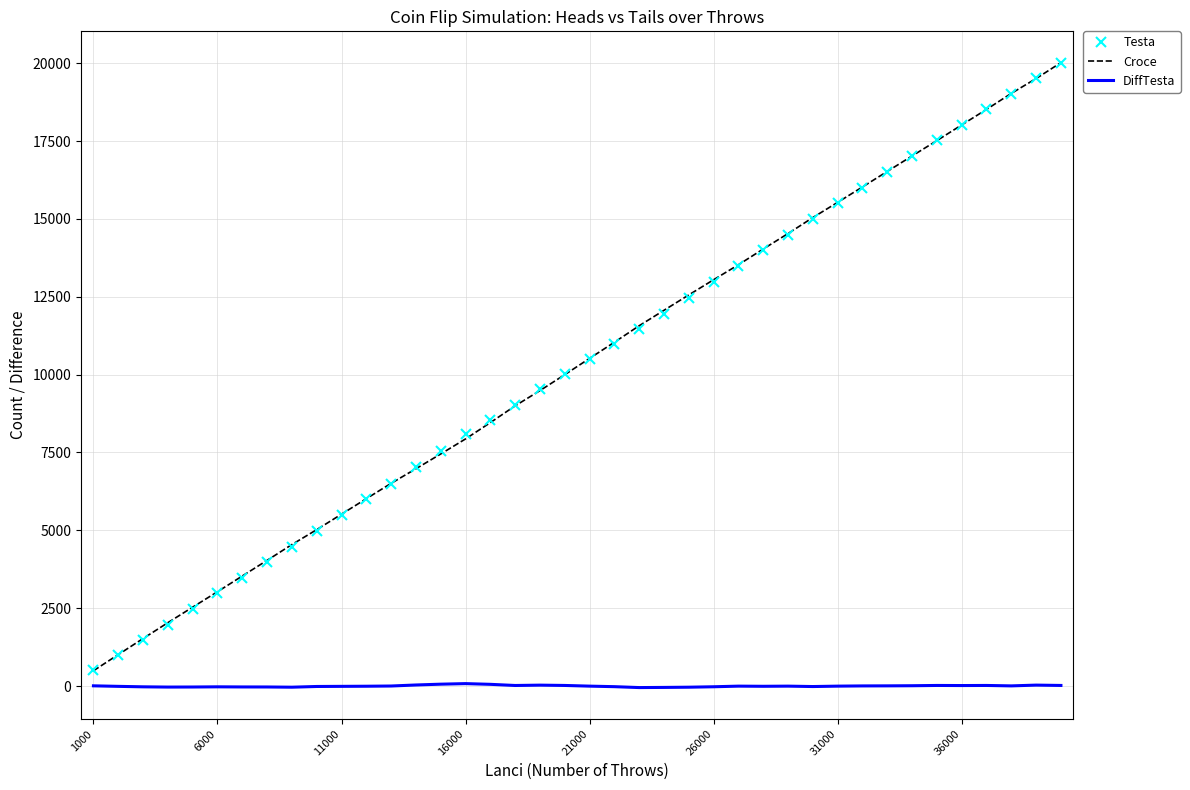

What is the highest value of the Croce series?

20019